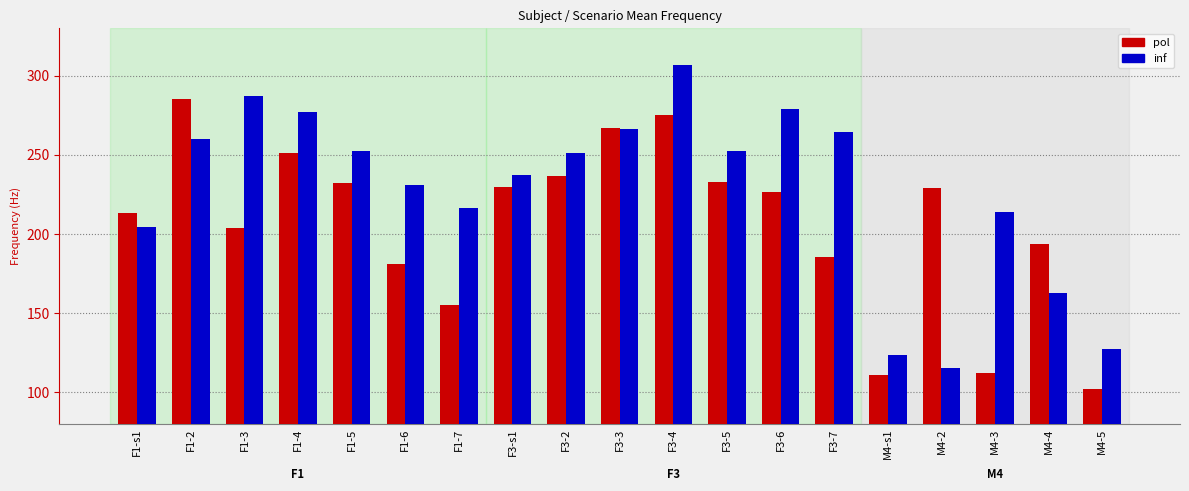

What is the difference between the pol values at M4-4 and M4-5?

91.6